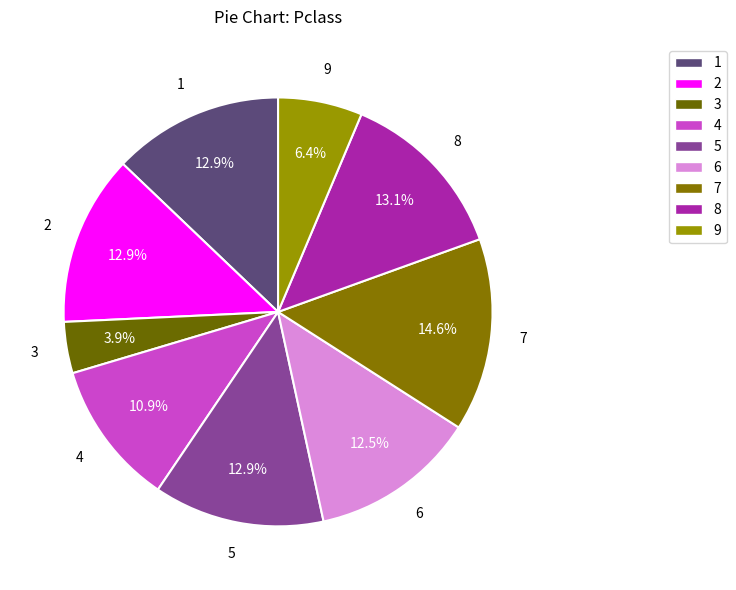

To the nearest percent, what is the difference between the largest and smallest slice percentages?

11%